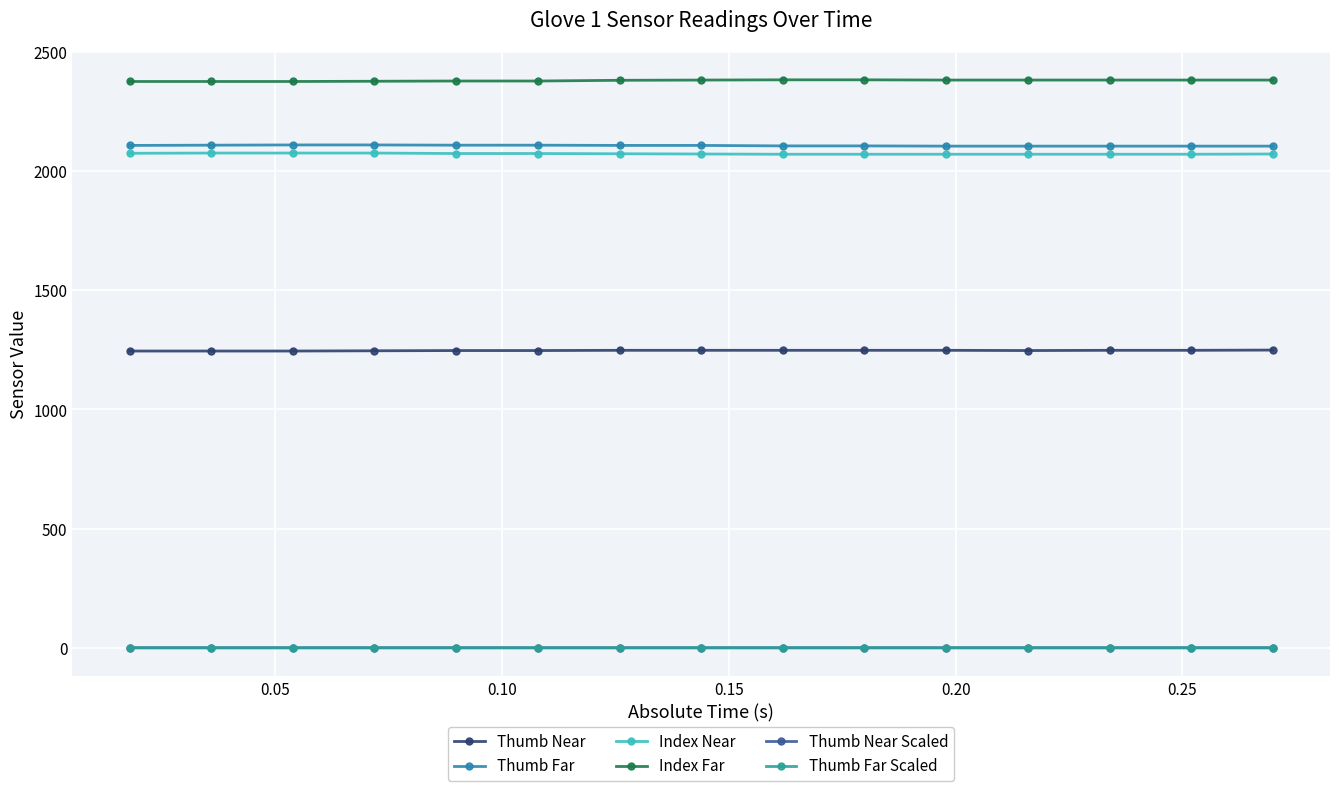

What are all the series names shown in the legend?

Thumb Near, Thumb Far, Index Near, Index Far, Thumb Near Scaled, Thumb Far Scaled